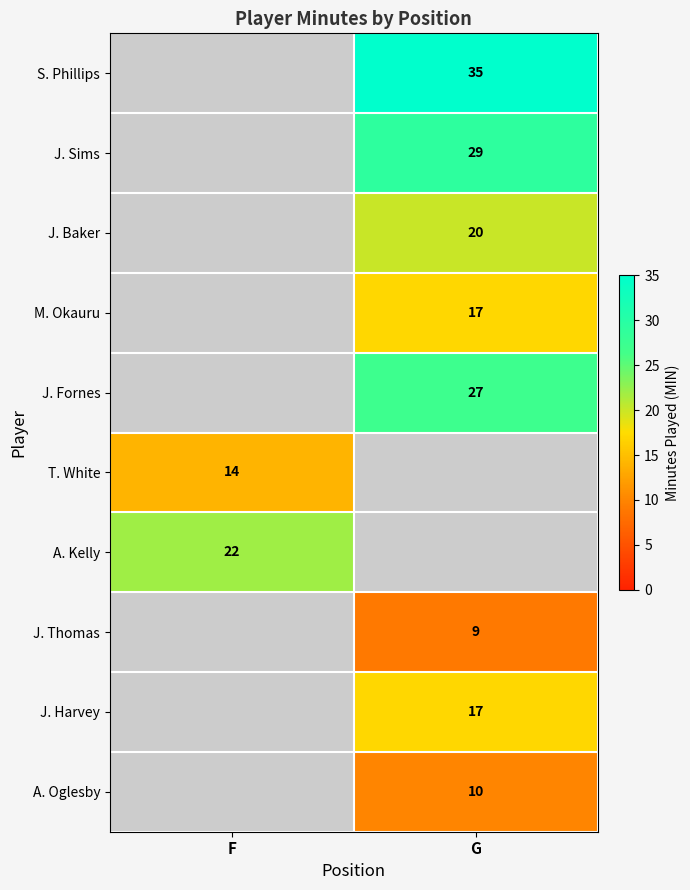

Which category has the lowest value across all series?

G